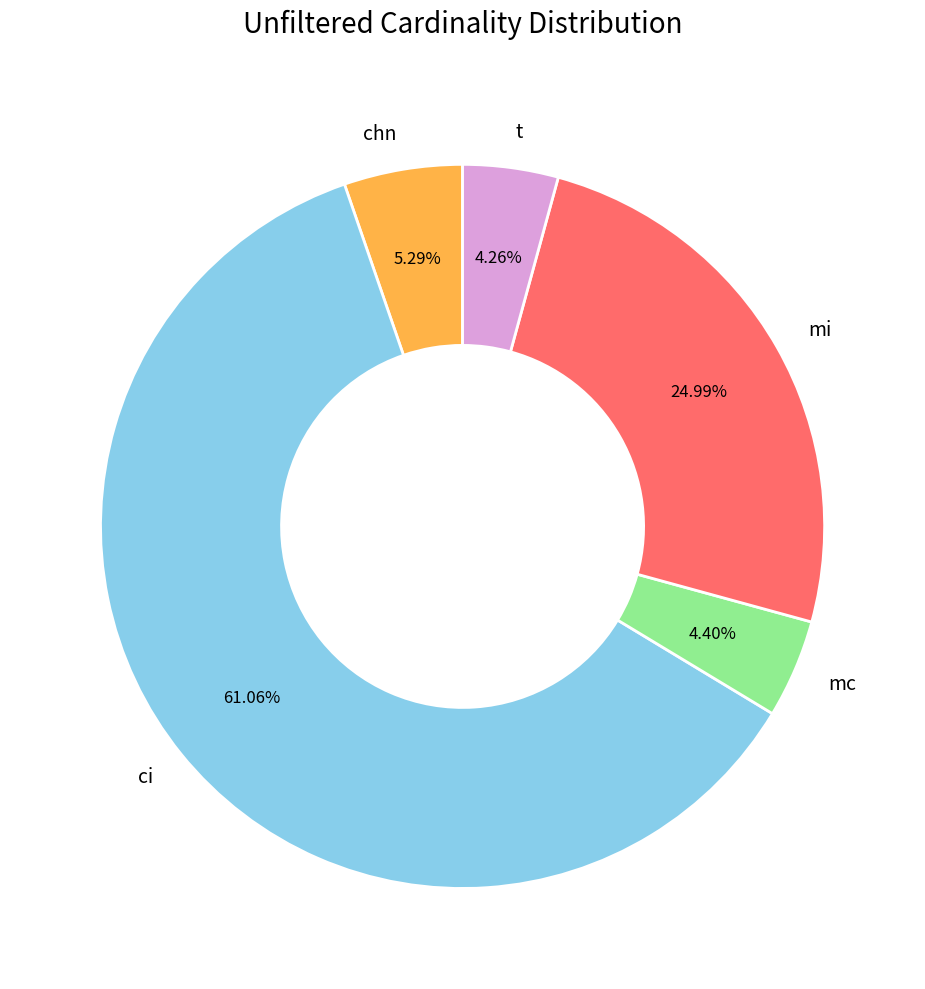

The ci slice represents 61% of the pie. True or false?

True